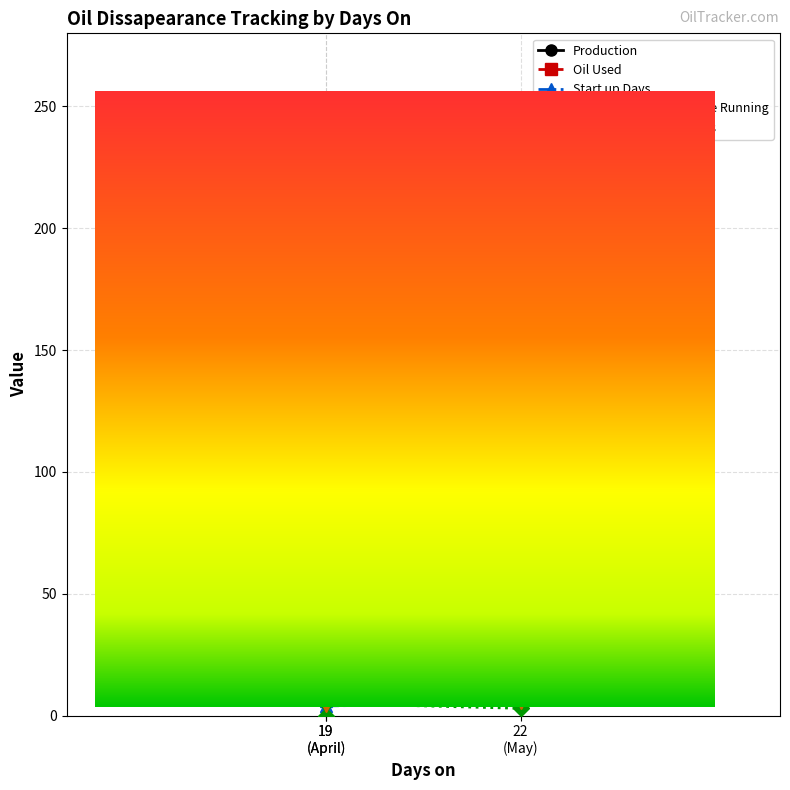

How many series are shown in this chart?

5